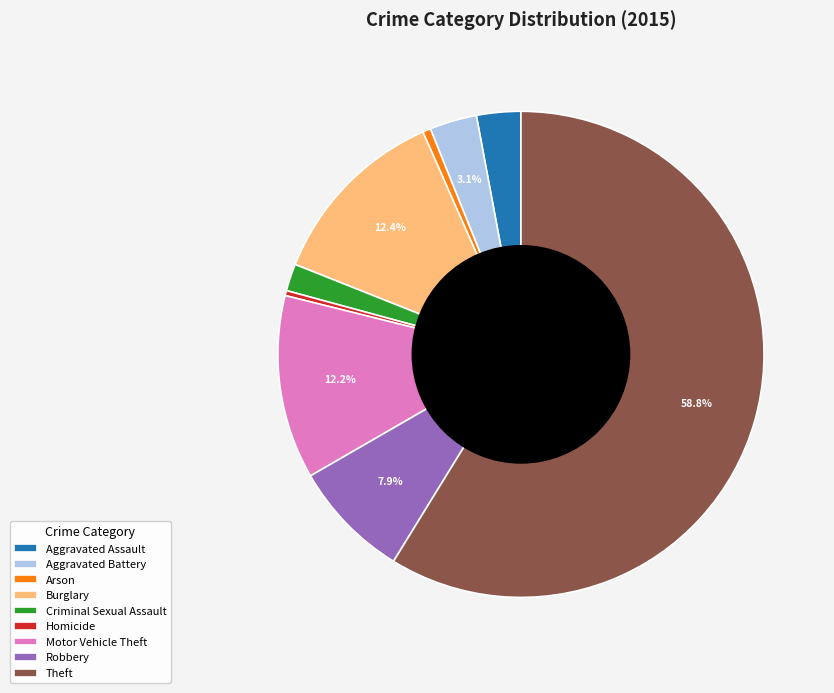

What is the ratio of the value at Burglary to the value at Motor Vehicle Theft?

1.0